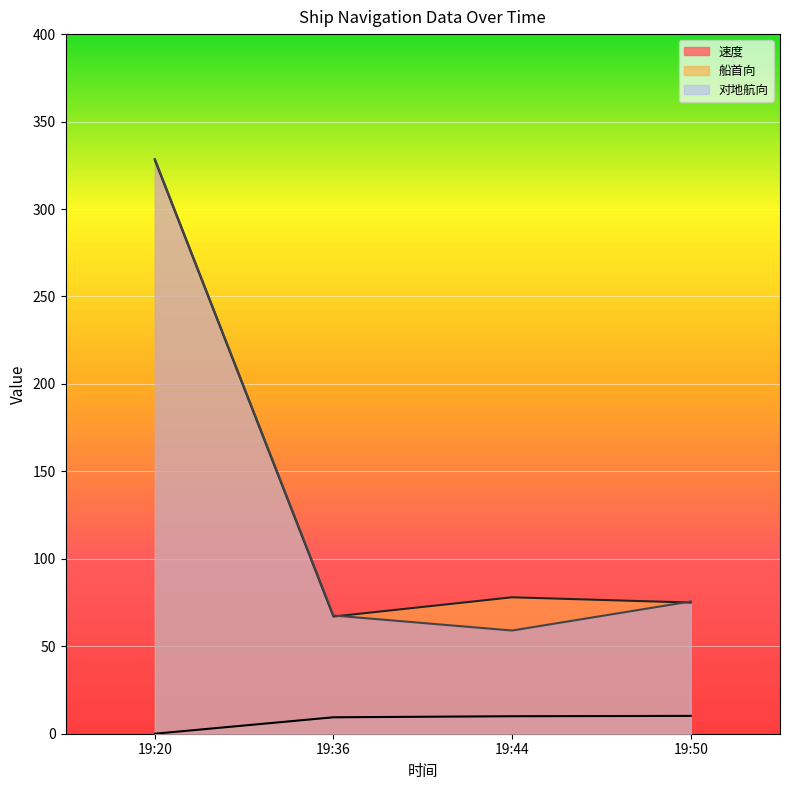

True or false: 速度 and 对地航向 intersect in this chart.

False